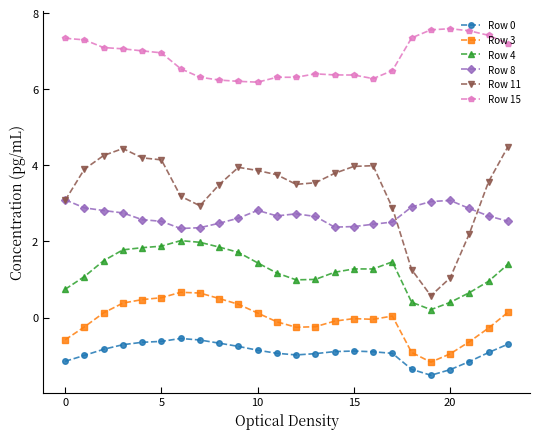

Which series has the largest total across all categories?

Row 15